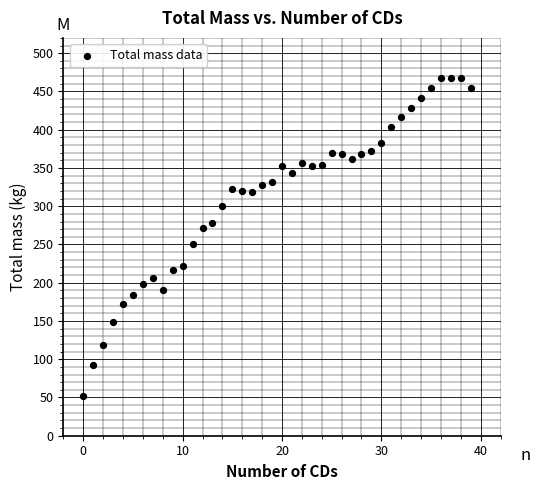

What is the range of Y values (max minus min)?

416